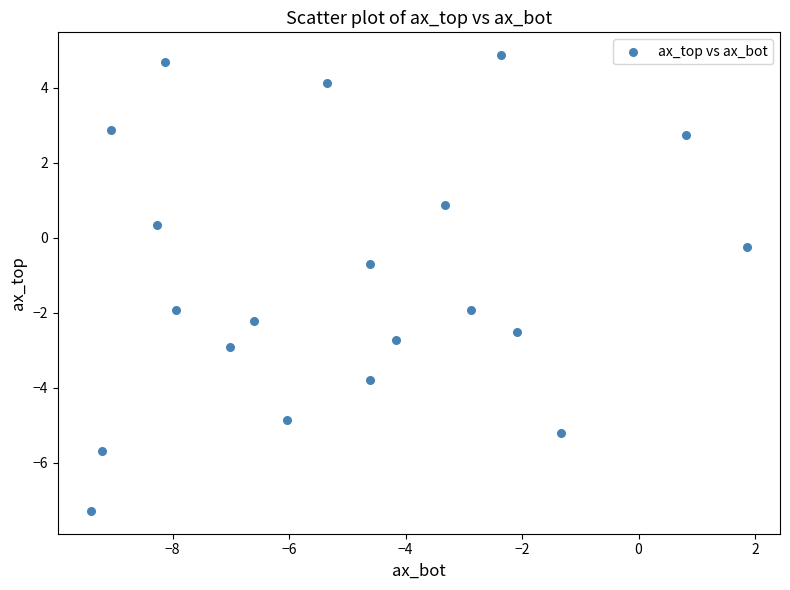

What is the range of X values (max minus min)?

11.3